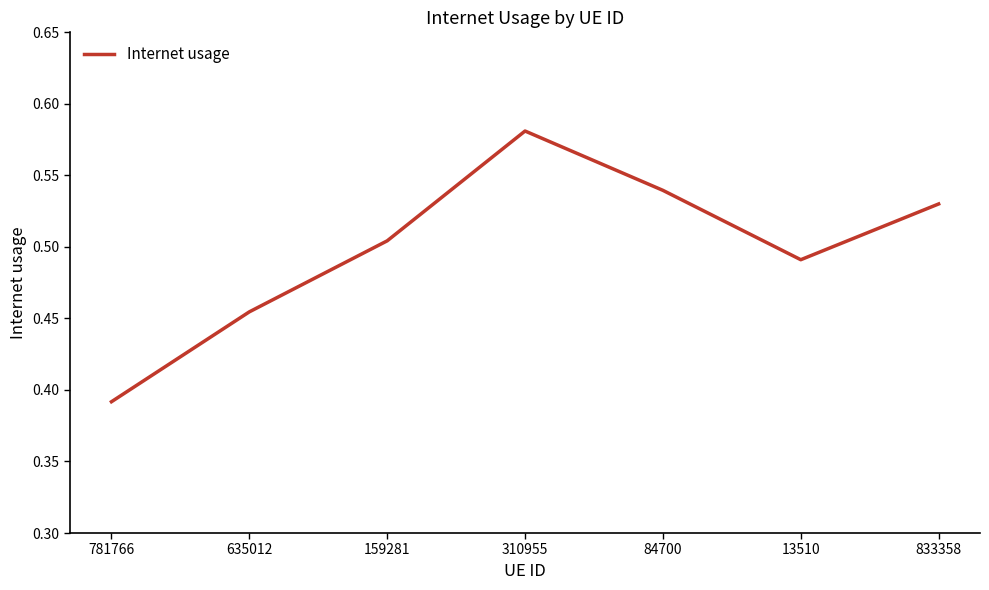

How many interior local valleys (lower than both neighbors) does the data have?

1